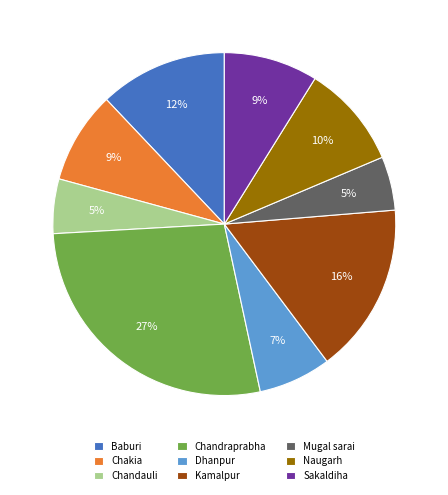

Which slice is the largest?

Chandraprabha